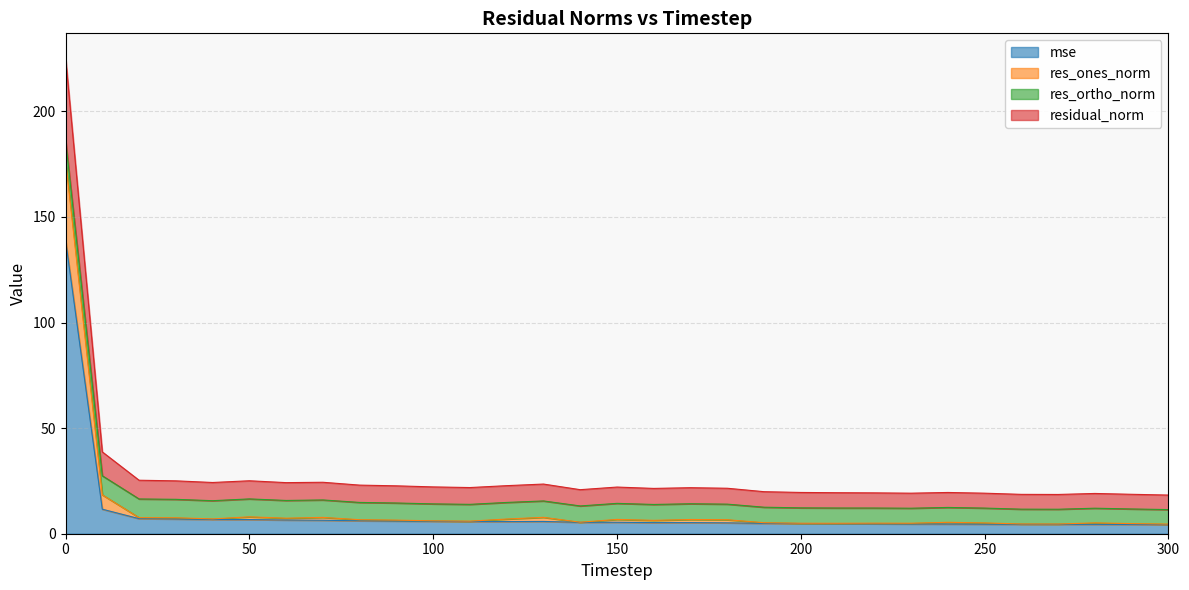

Is it true that mse equals 5.7 at 120?

True